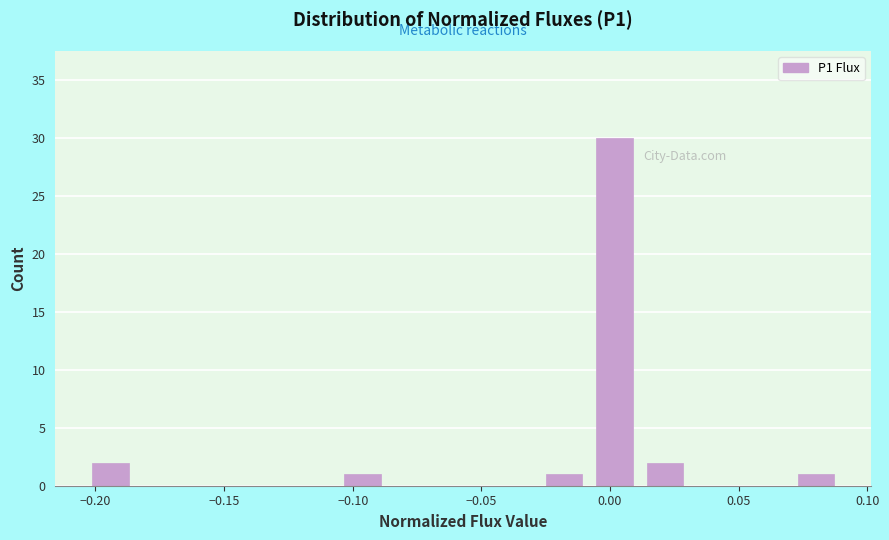

Around what value on the x-axis is the tallest bar? Give the approximate position of its centre, as read against the axis.

0.000